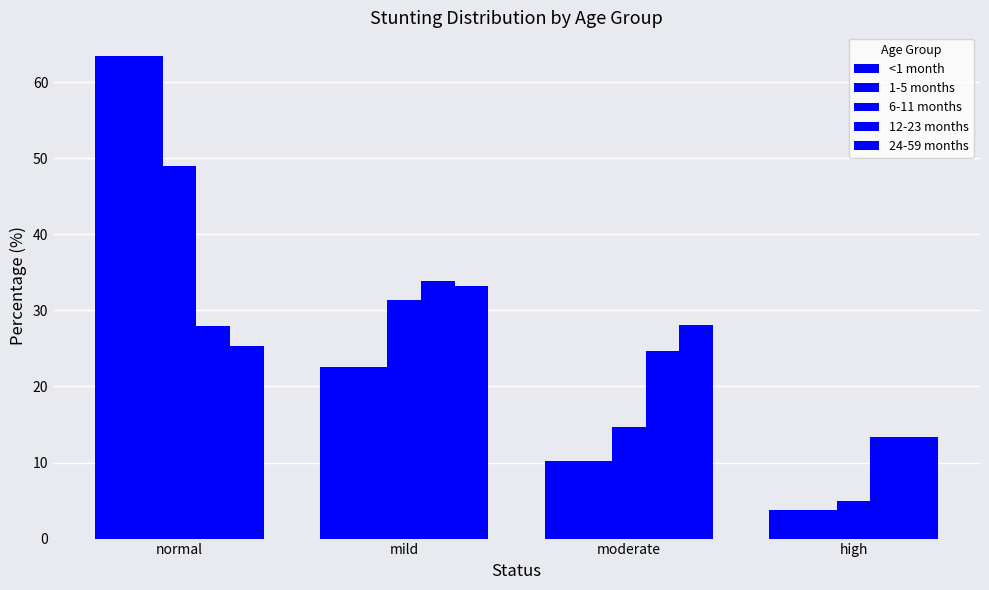

What is the sum of the <1 month values at mild and moderate?

32.8